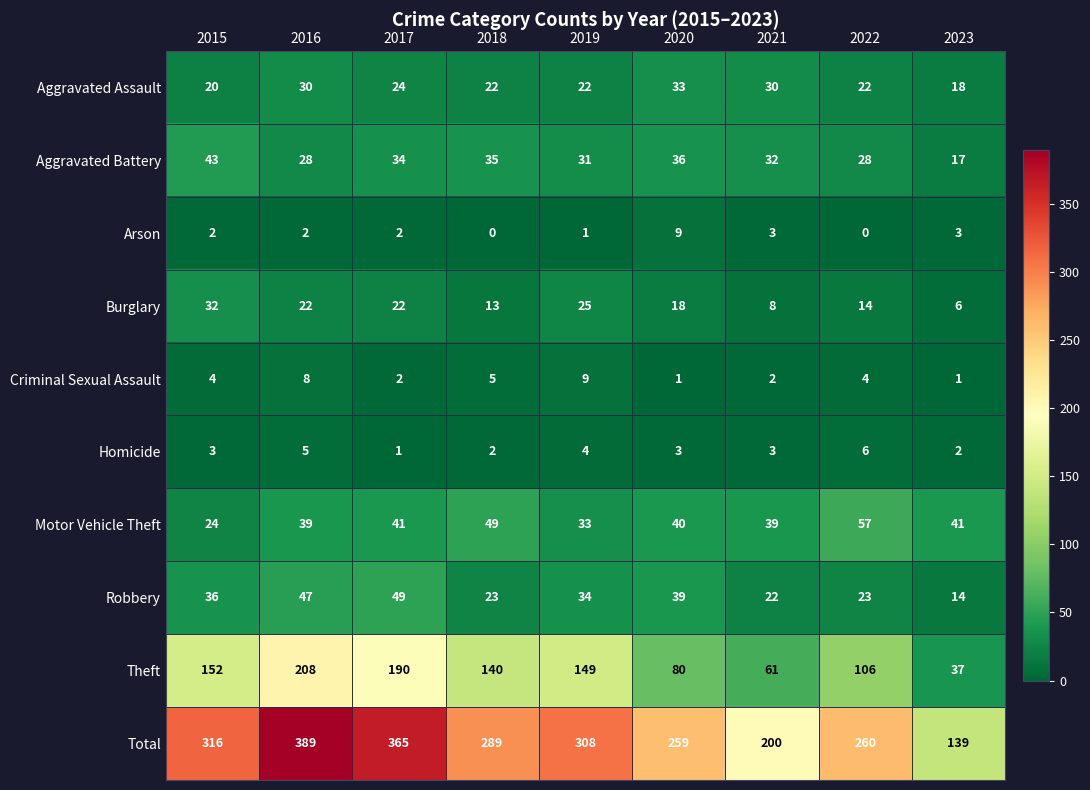

At 2020, list the series in order from largest to smallest.

Total, Theft, Motor Vehicle Theft, Robbery, Aggravated Battery, Aggravated Assault, Burglary, Arson, Homicide, Criminal Sexual Assault